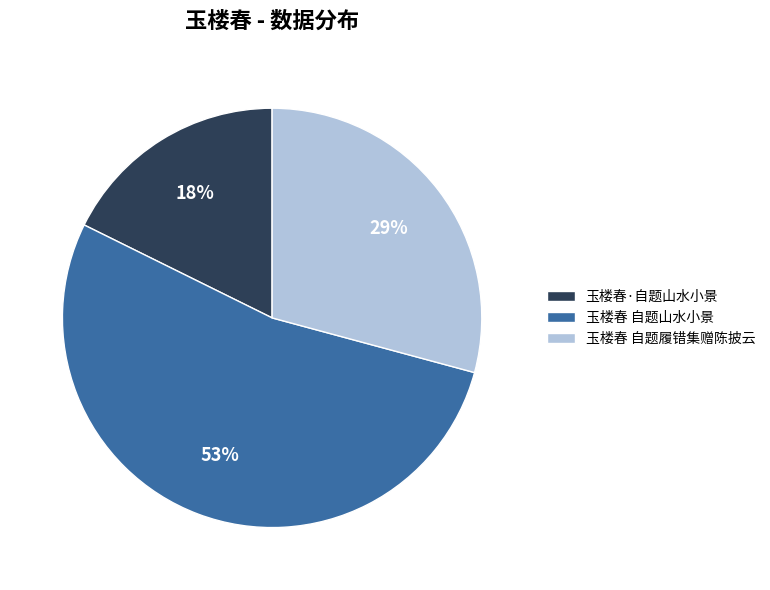

Is the sum of 玉楼春 自题履错集赠陈披云 and 玉楼春·自题山水小景 greater than half?

No